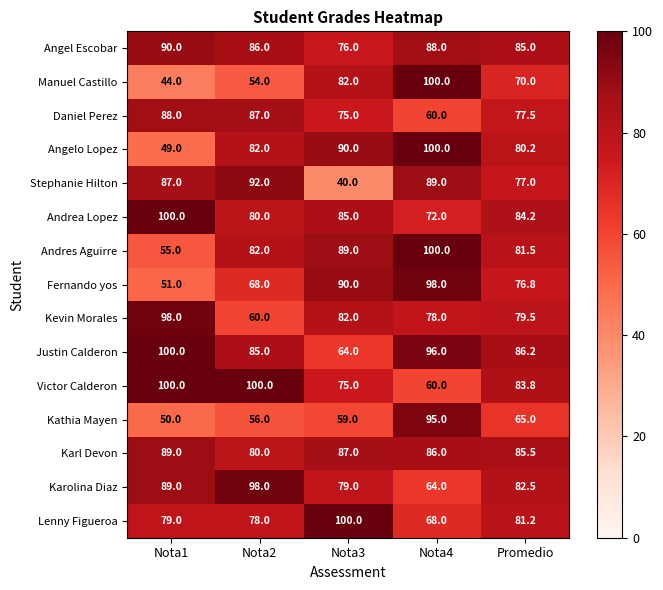

What is the average value of the Justin Calderon series?

86.2